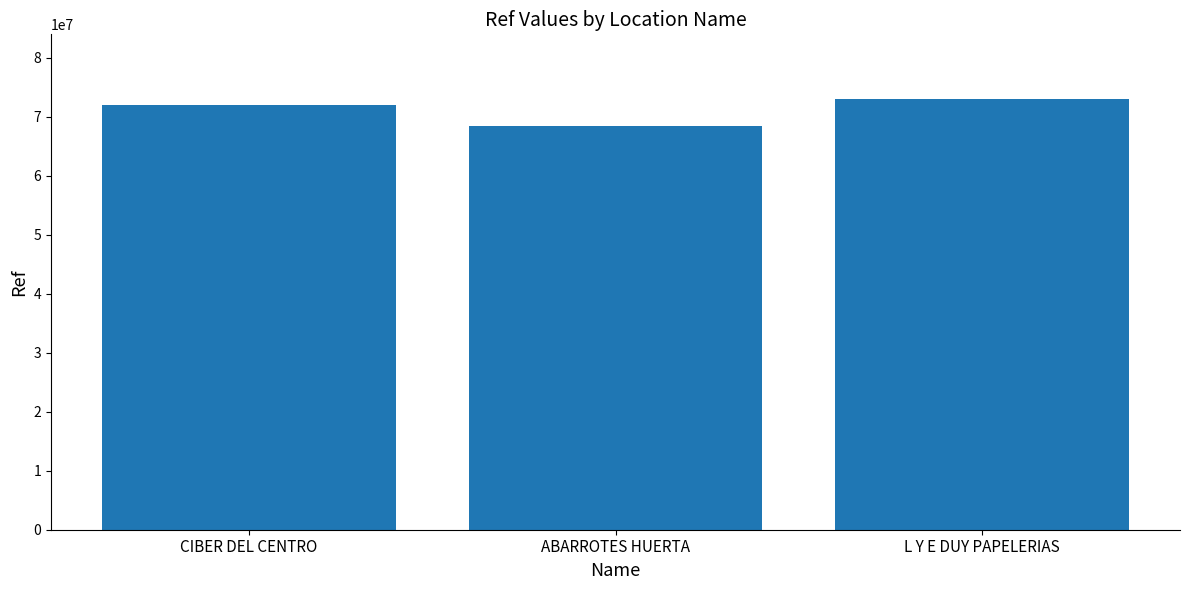

Rank the categories by value from lowest to highest.

ABARROTES HUERTA, CIBER DEL CENTRO, L Y E DUY PAPELERIAS